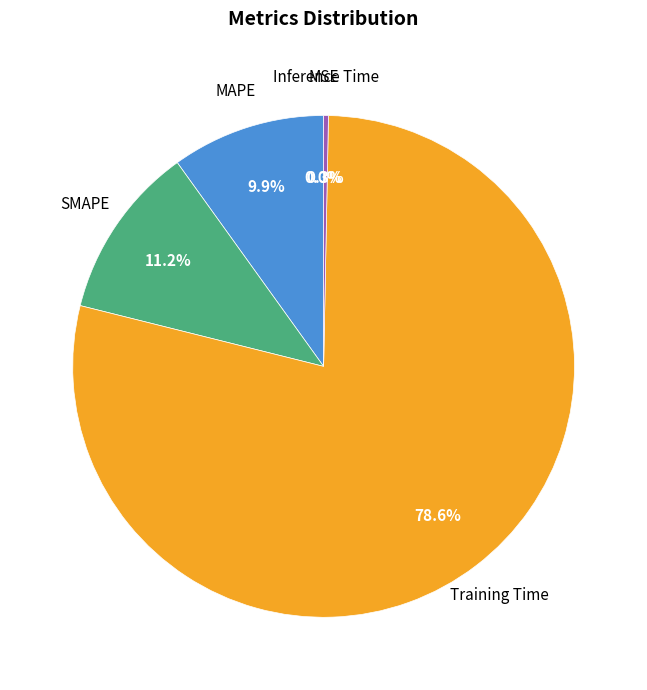

Is there any slice that represents more than half of the pie?

Yes